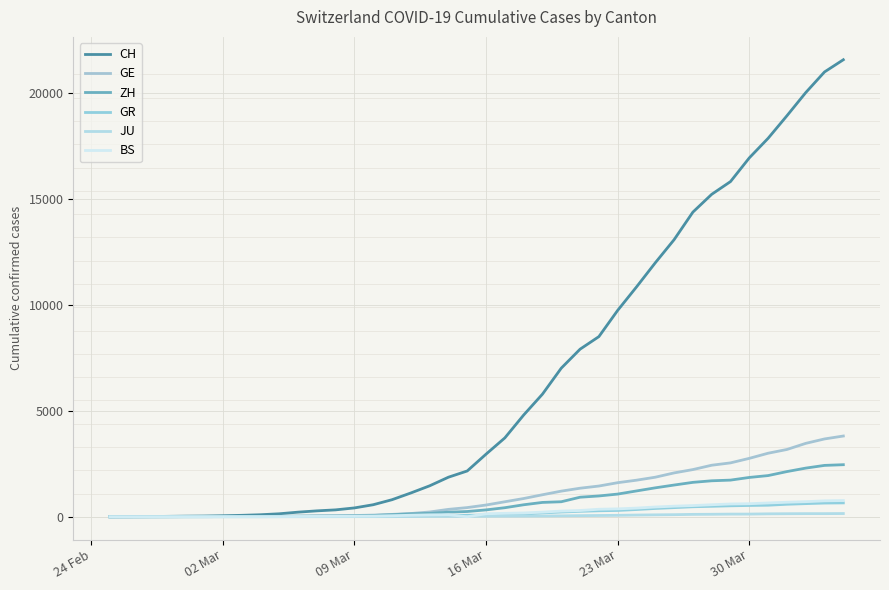

At how many categories does at least one series exceed 18647?

4